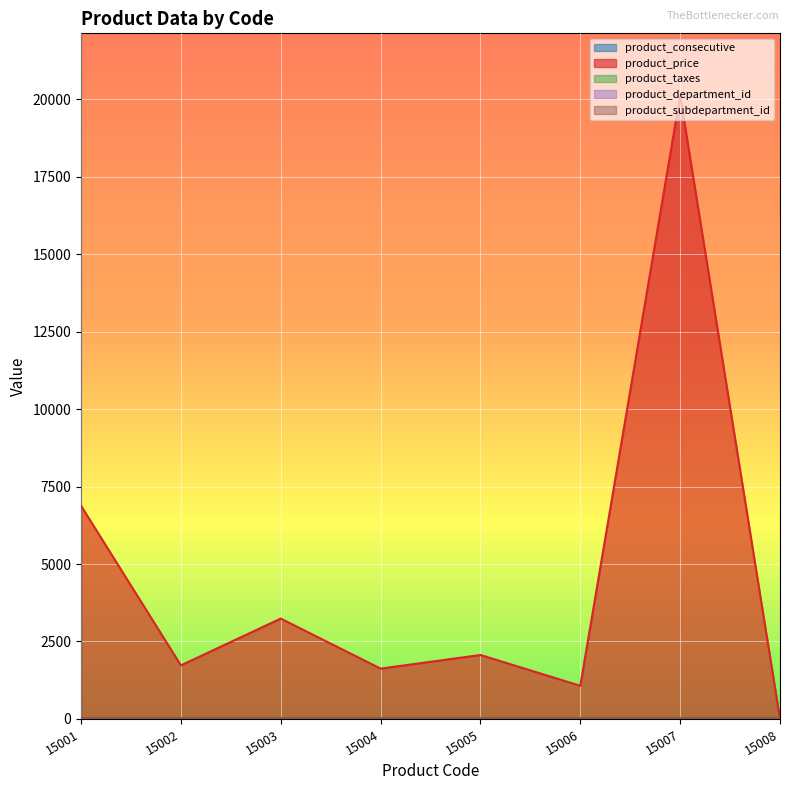

What is the greatest value displayed?

20115.0